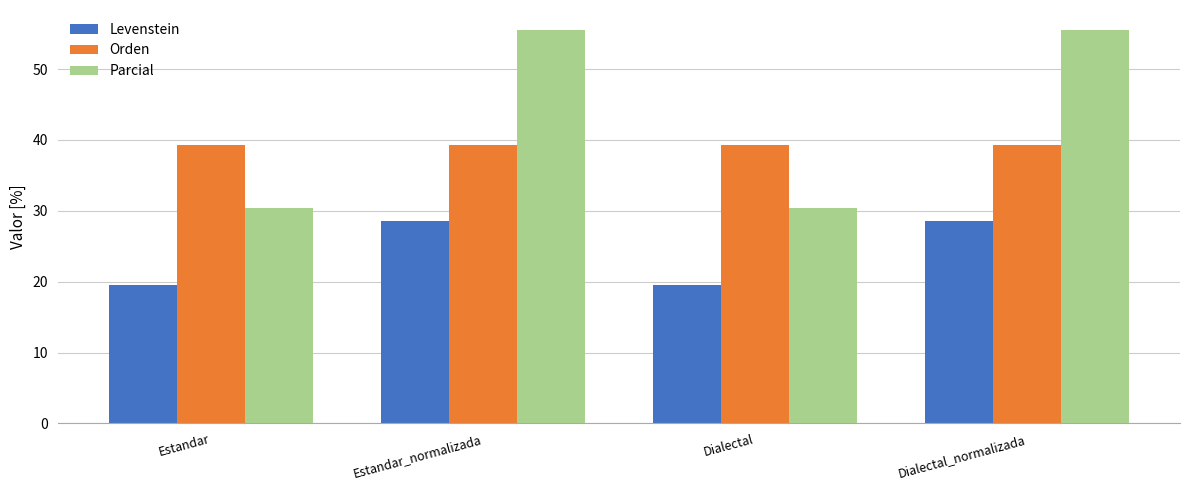

Which series has the largest total across all categories?

Parcial